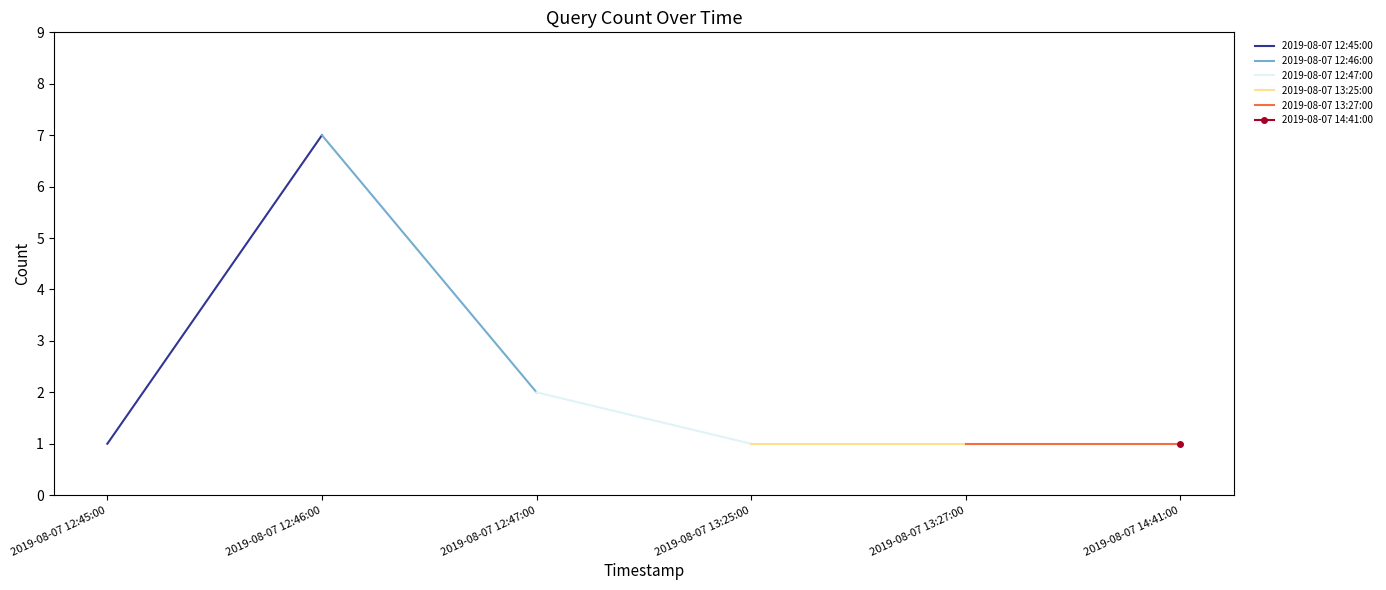

Between 2019-08-07 12:45:00 and 2019-08-07 12:46:00, which series saw the biggest shift?

2019-08-07 12:45:00